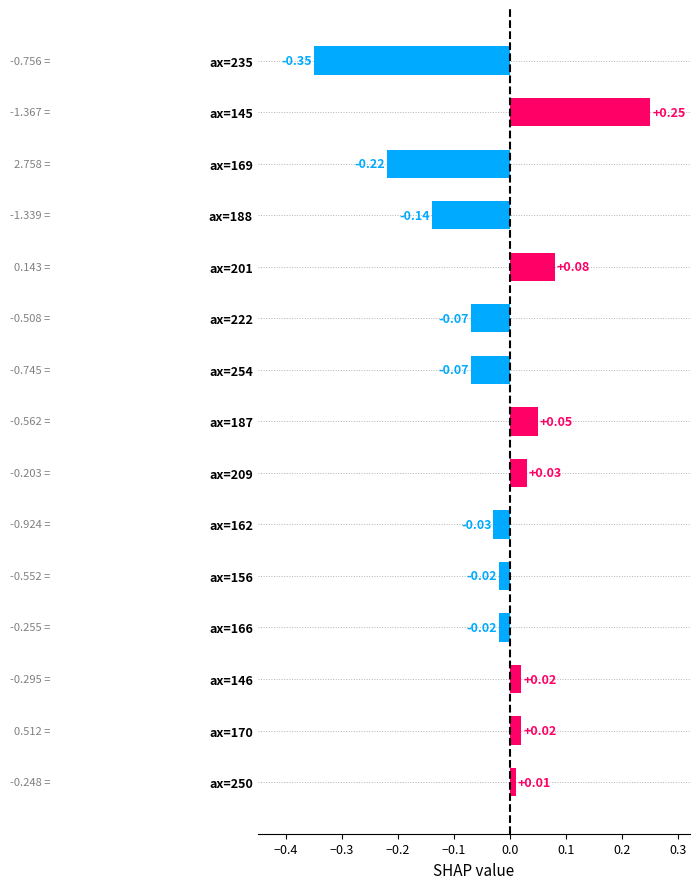

What is the sum of all values?

-0.5